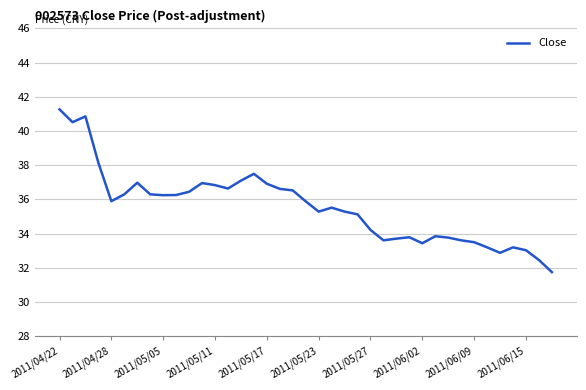

What is the greatest value displayed?

41.3